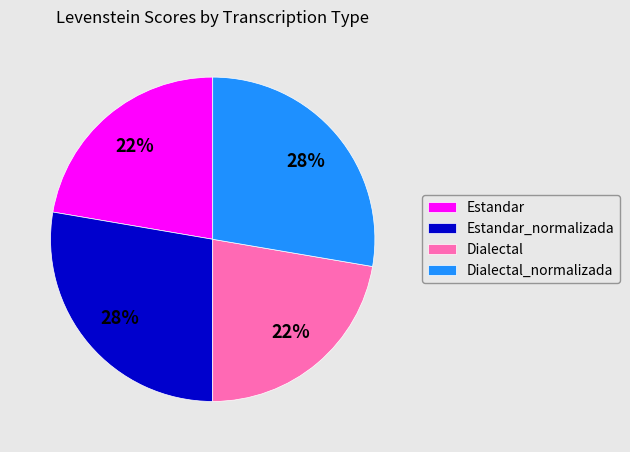

To the nearest percent, what percentage of the pie is Dialectal_normalizada?

28%